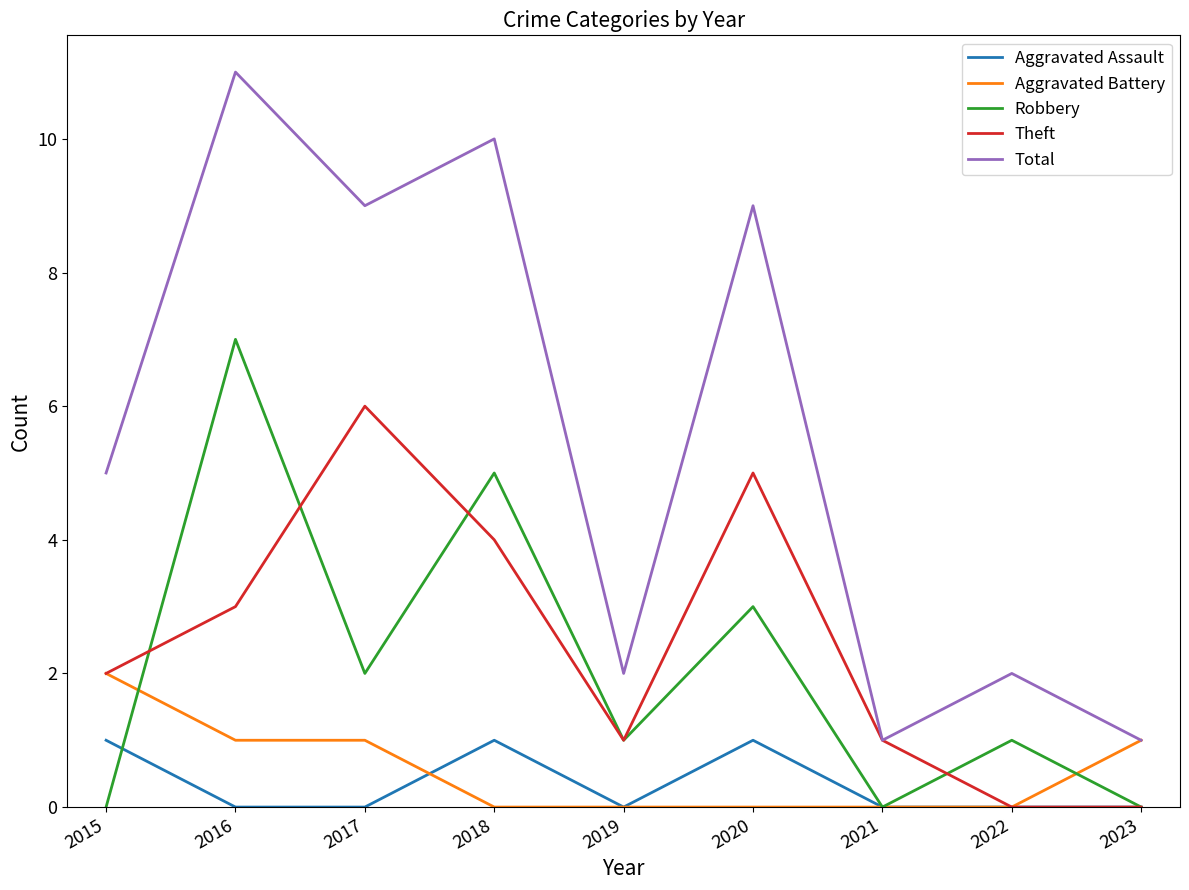

Which series has the largest range (max minus min)?

Total